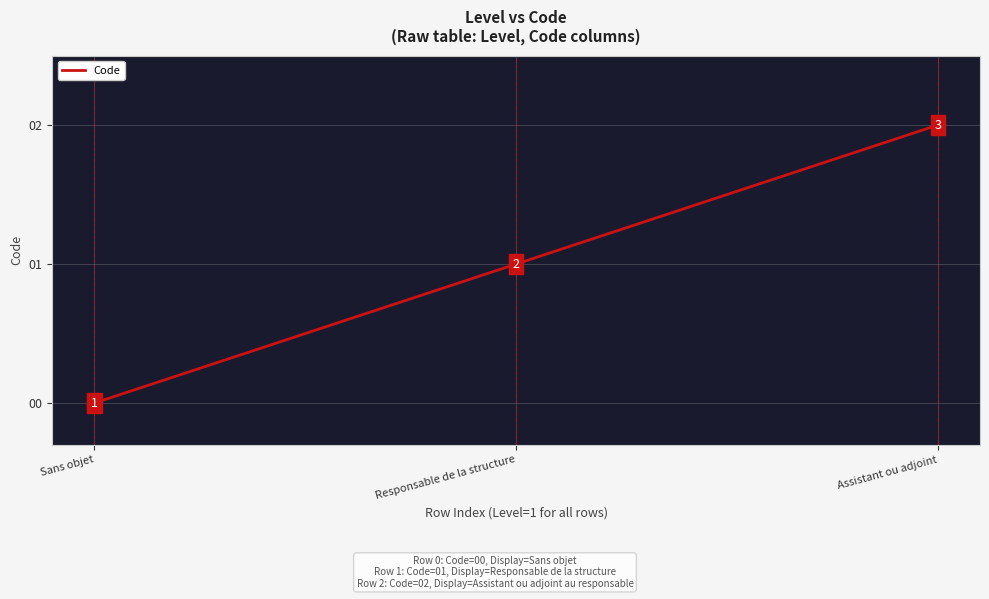

What is the change in value from Sans objet to Responsable de la structure?

+1